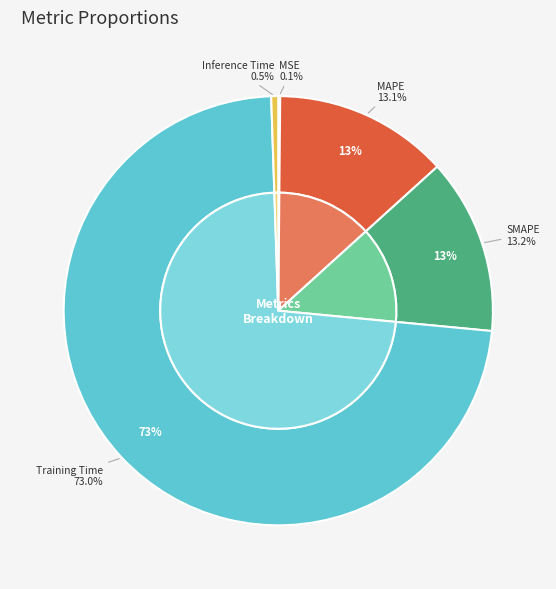

Combined, do MSE and MAPE account for over 50%?

No